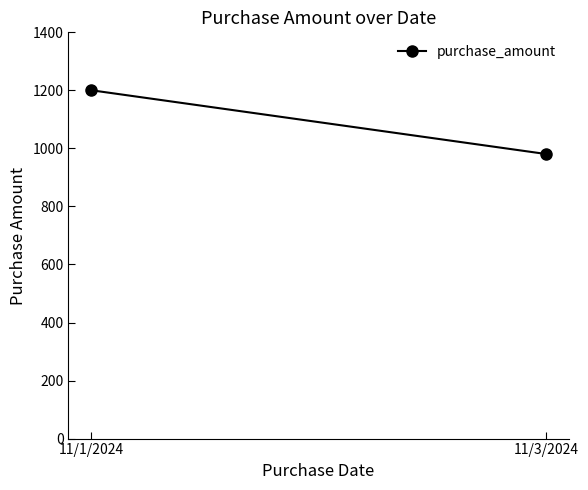

What is the difference between the values at 11/3/2024 and 11/1/2024?

219.8